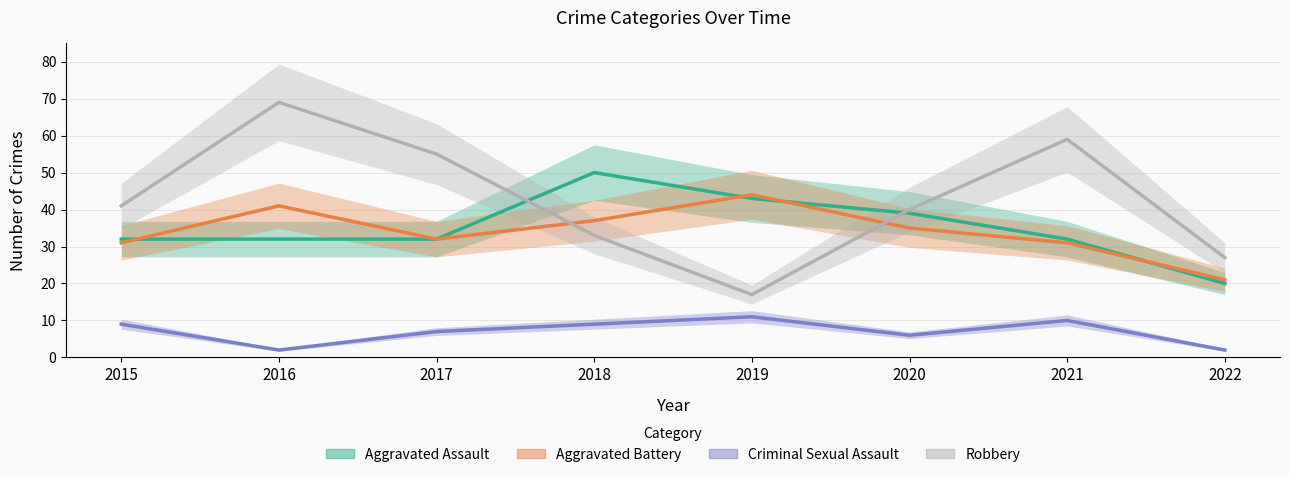

Which series changed the most between 2015 and 2022?

Robbery